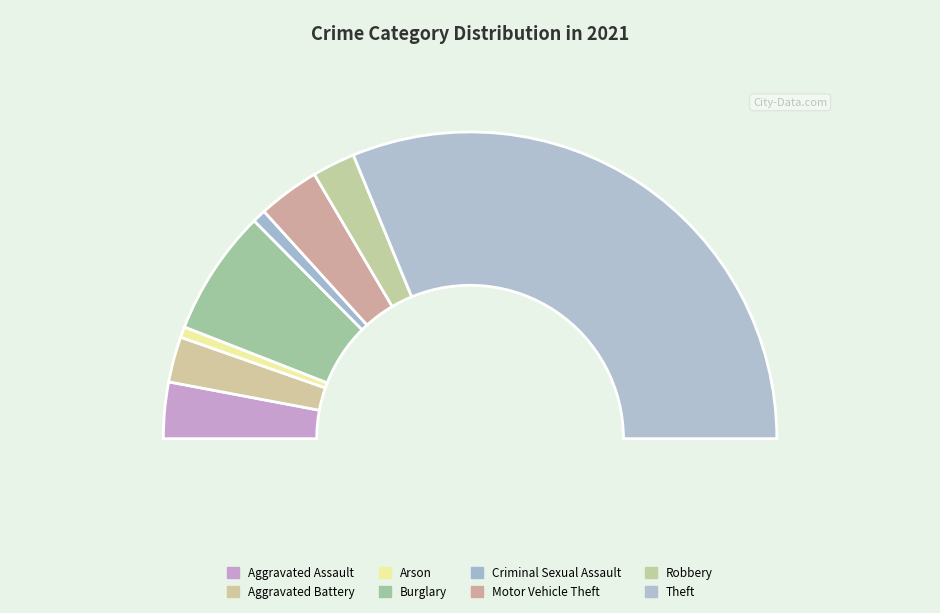

How many slices are in this pie chart?

8